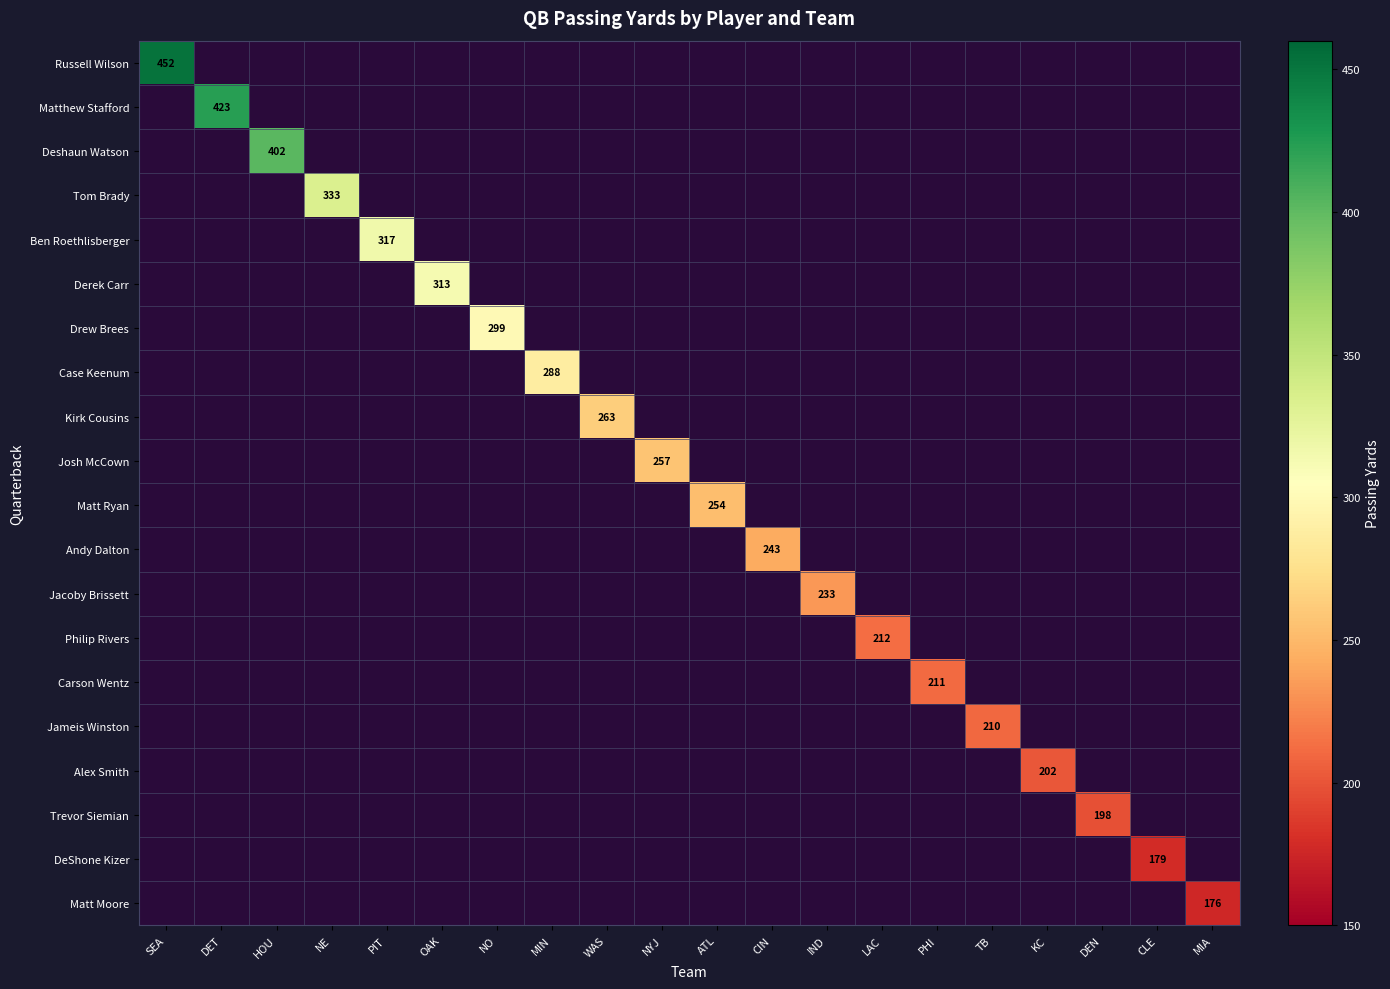

The Deshaun Watson series shows -175 at WAS. True or false?

False